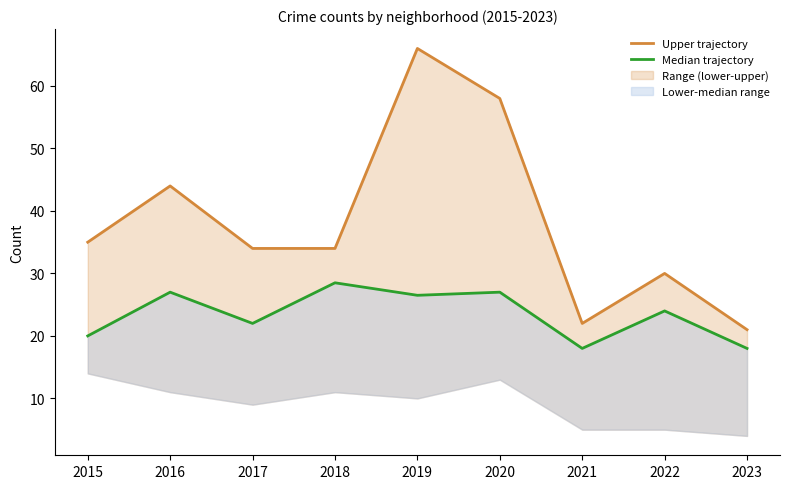

In Upper trajectory, how many points are higher than both neighbors (excluding endpoints)?

3